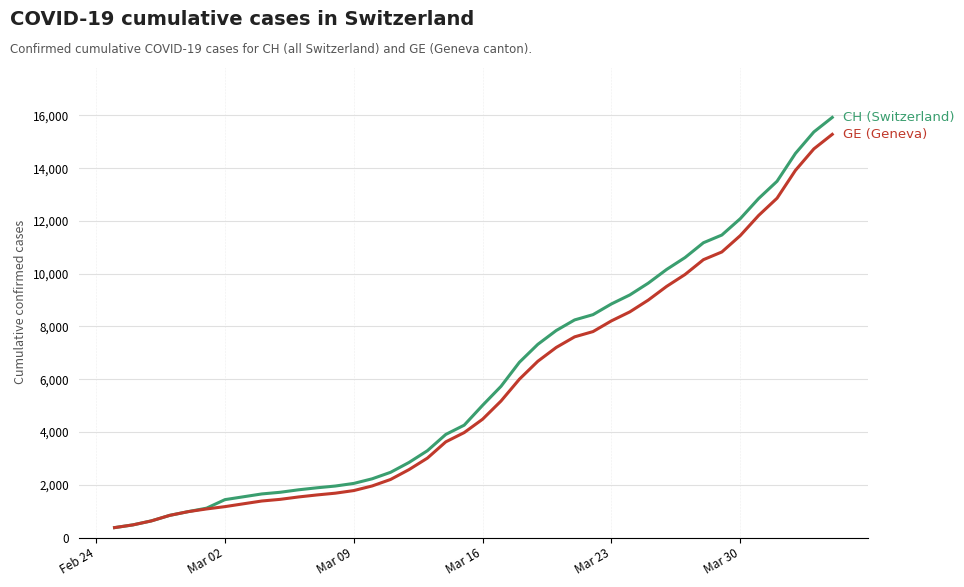

What is the smallest value displayed?

375